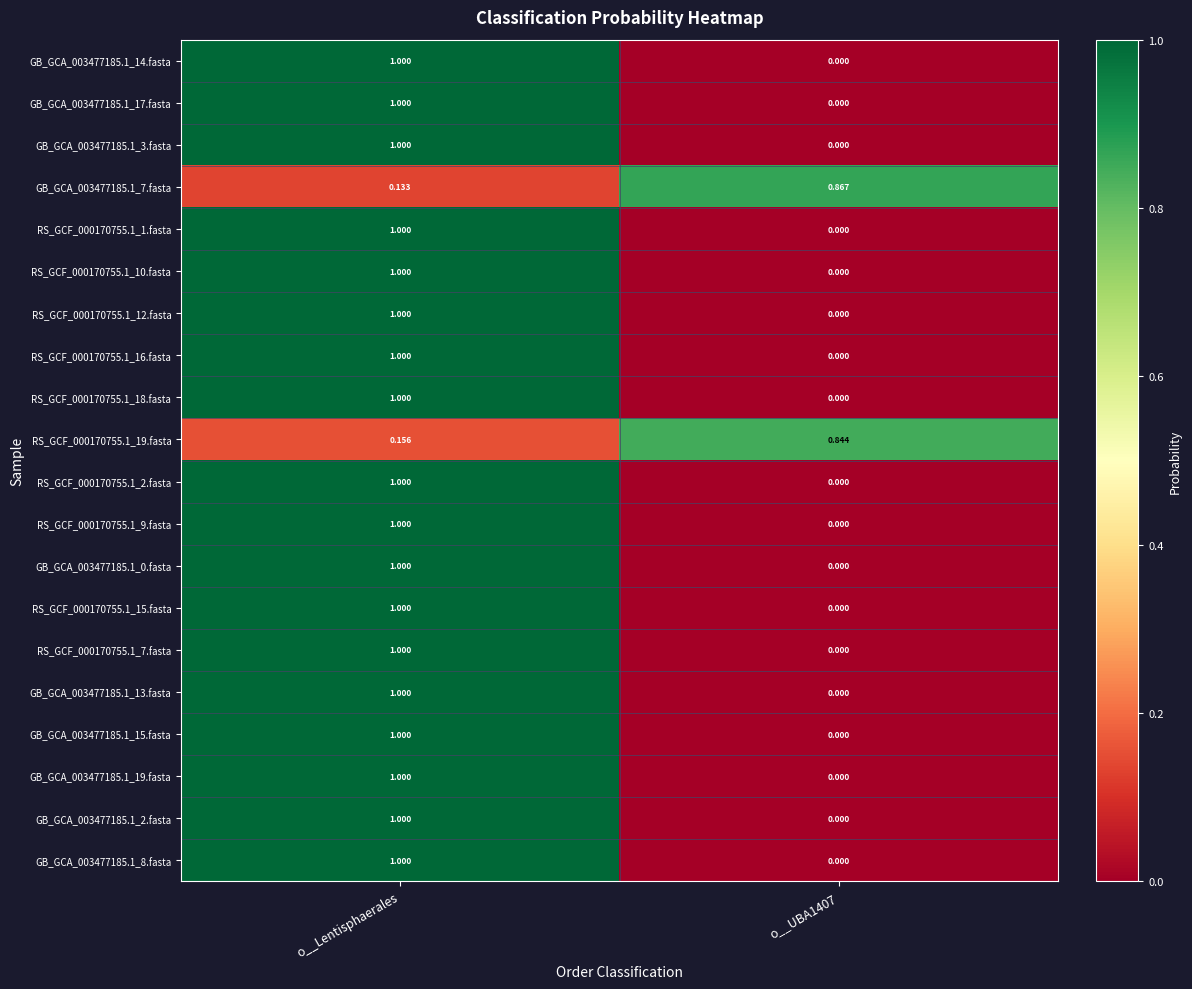

Is the value of RS_GCF_000170755.1_15.fasta at o__UBA1407 greater than the value of RS_GCF_000170755.1_7.fasta at o__Lentisphaerales?

No